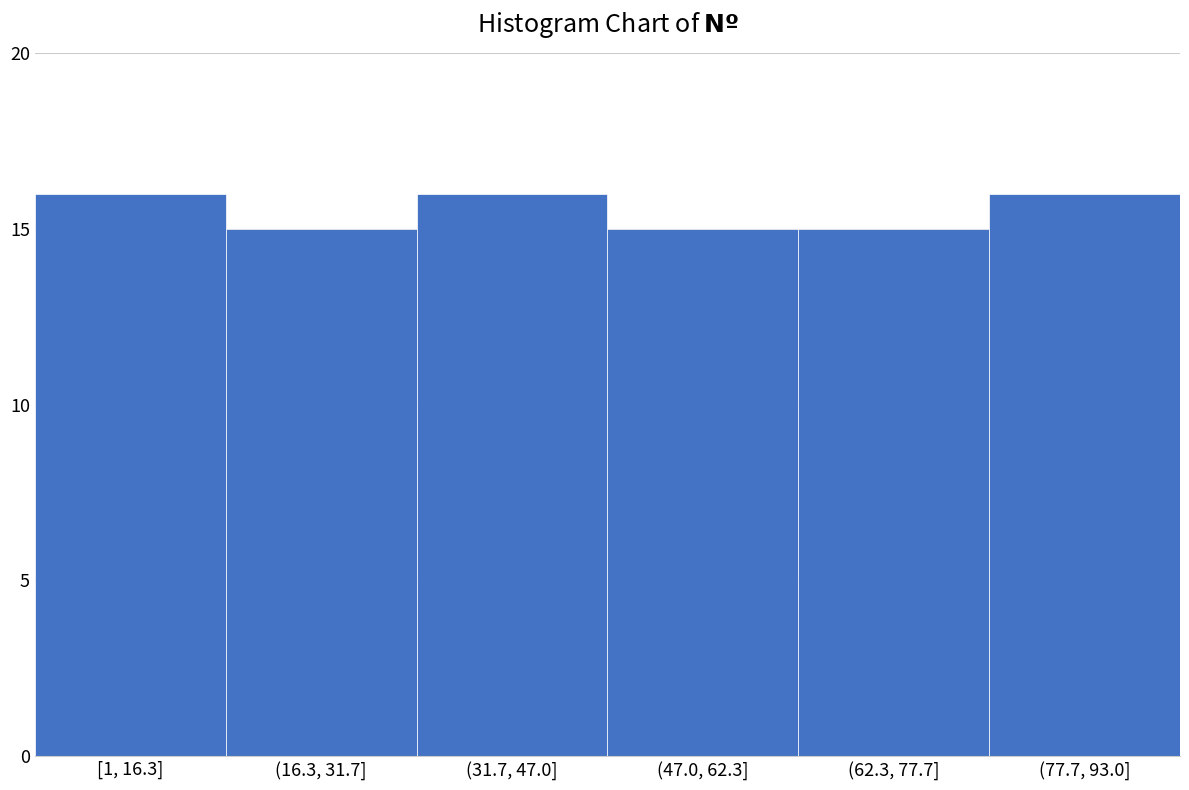

Reading left to right, what are all the values shown in this chart?

[1, 16.3]=16	(16.3, 31.7]=15	(31.7, 47.0]=16	(47.0, 62.3]=15	(62.3, 77.7]=15	(77.7, 93.0]=16